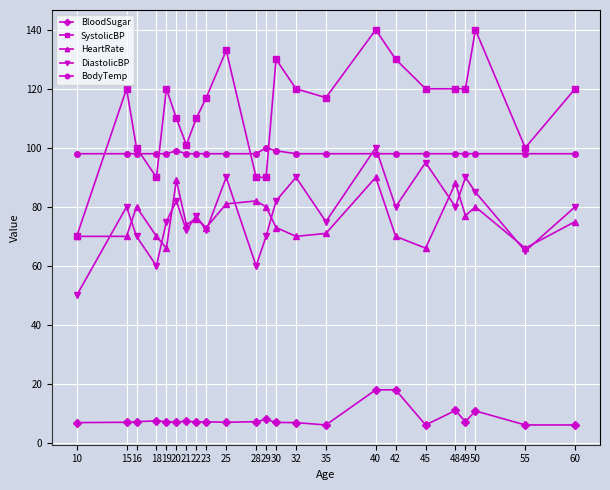

Which category has the highest value in the DiastolicBP series?

40